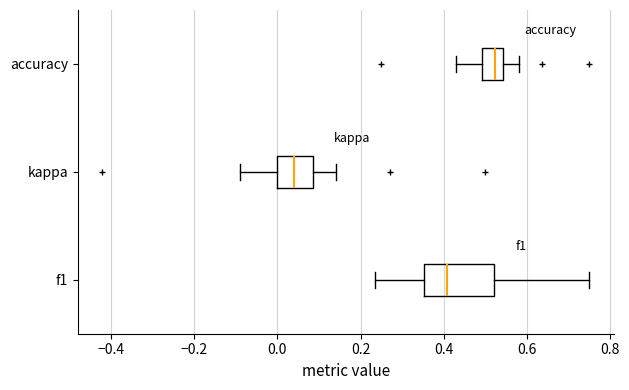

Which box is the widest, from its left edge to its right edge?

f1